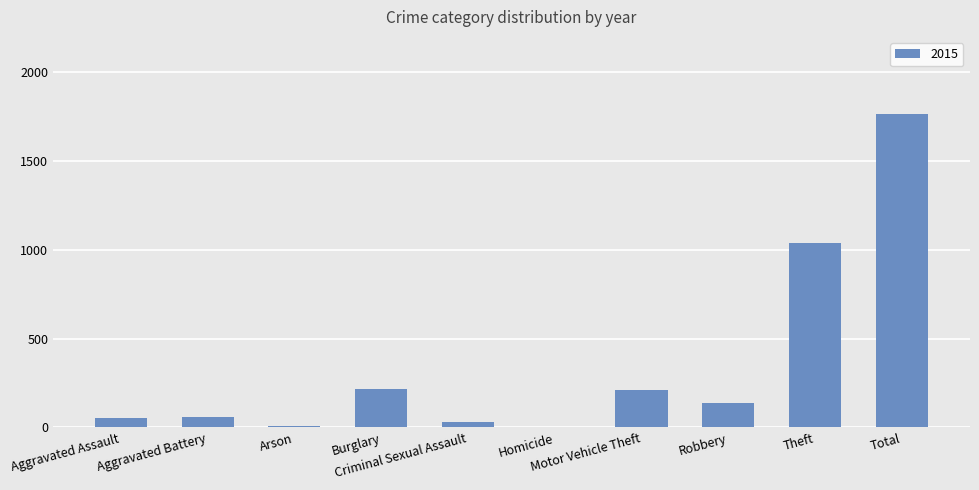

What is the greatest value displayed?

1768